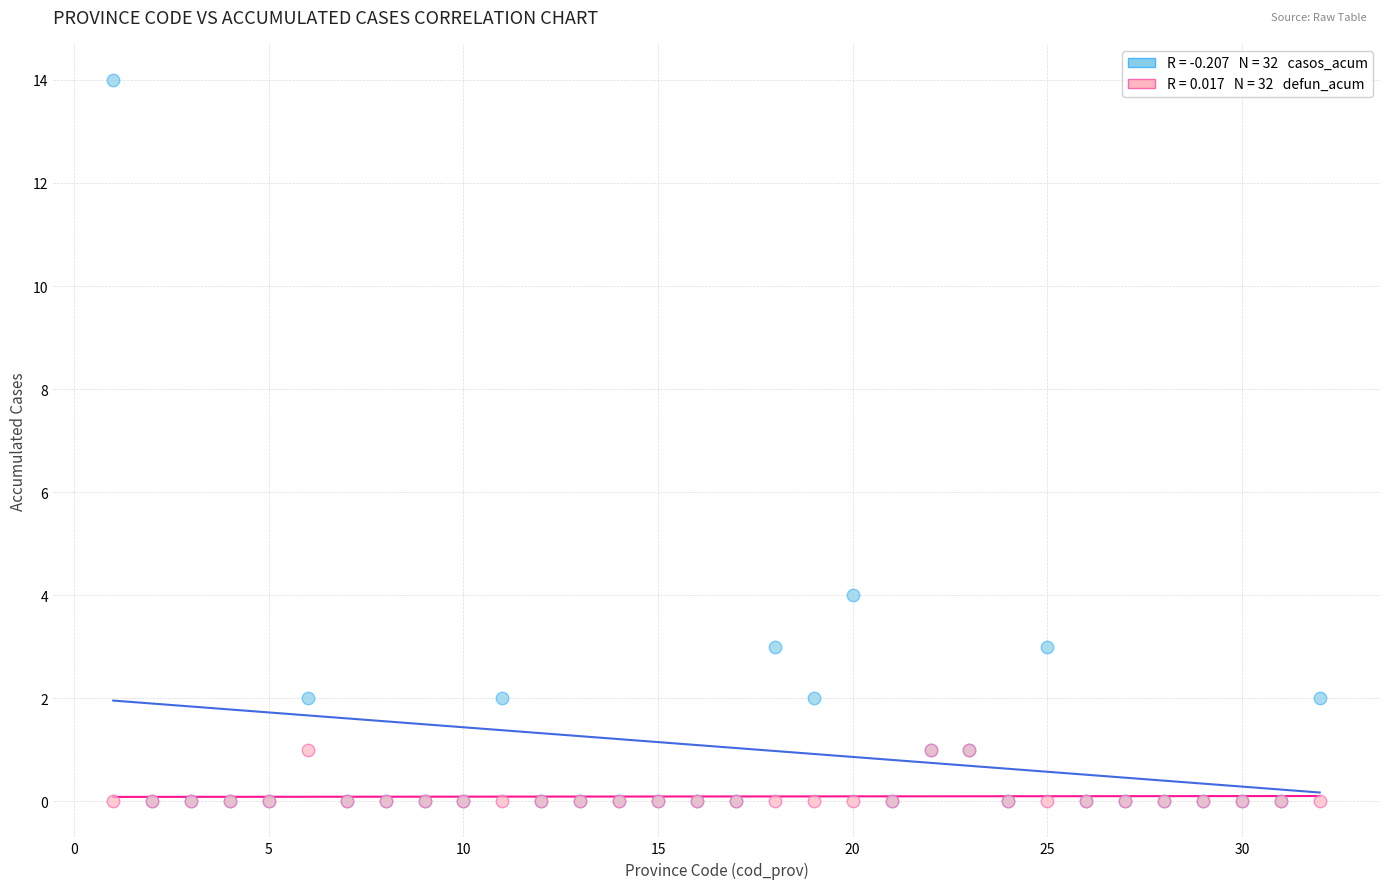

Across all series, what Y value is closest to 7?

4